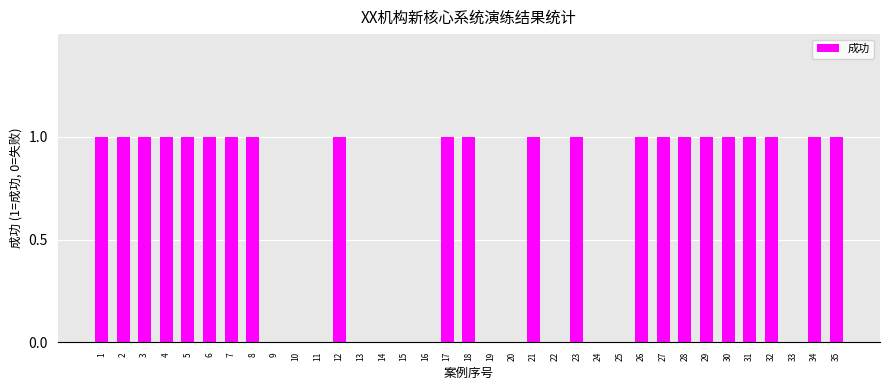

Which has a higher value, 9 or 35?

35